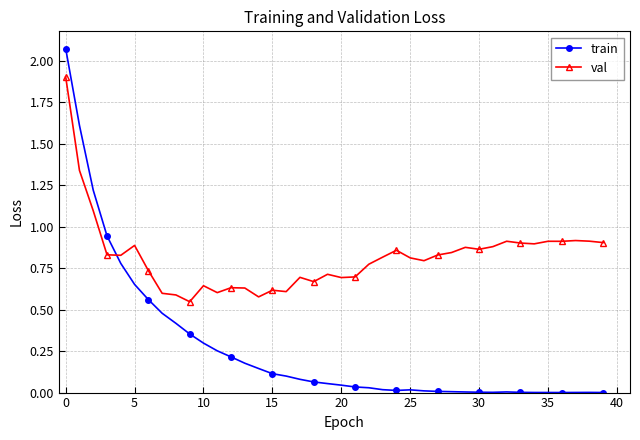

At how many categories does at least one series exceed 1?

3